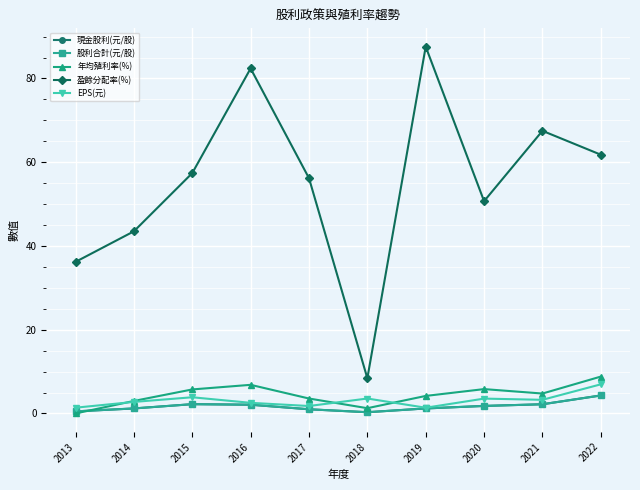

At how many categories does at least one series exceed 76?

2